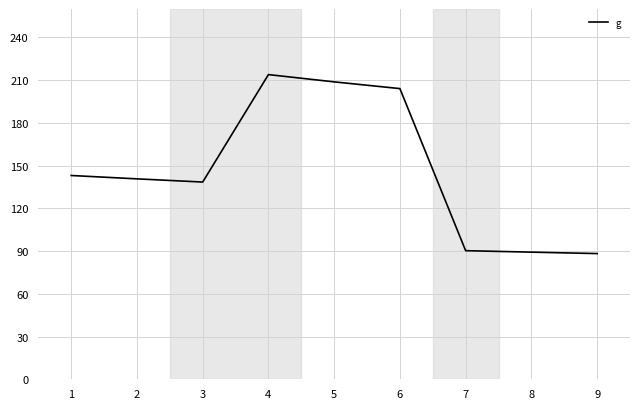

What is the change in value from 1 to 9?

-54.8